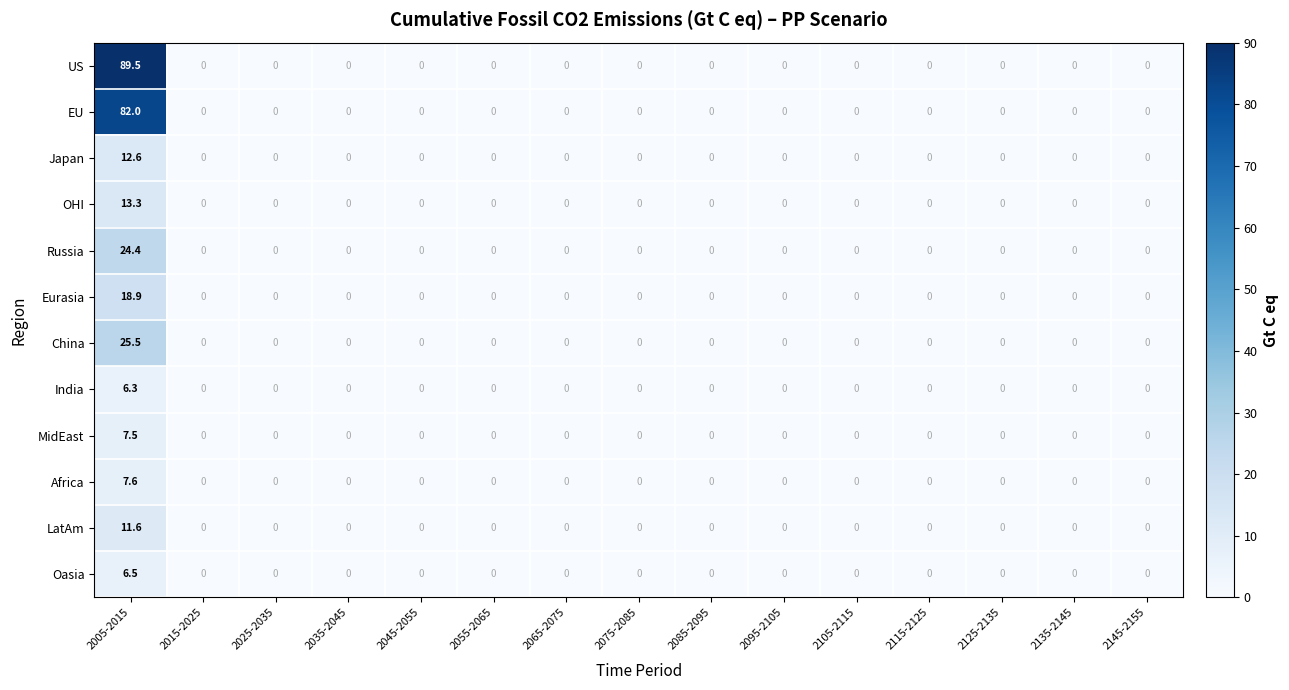

Which series has the largest total across all categories?

US